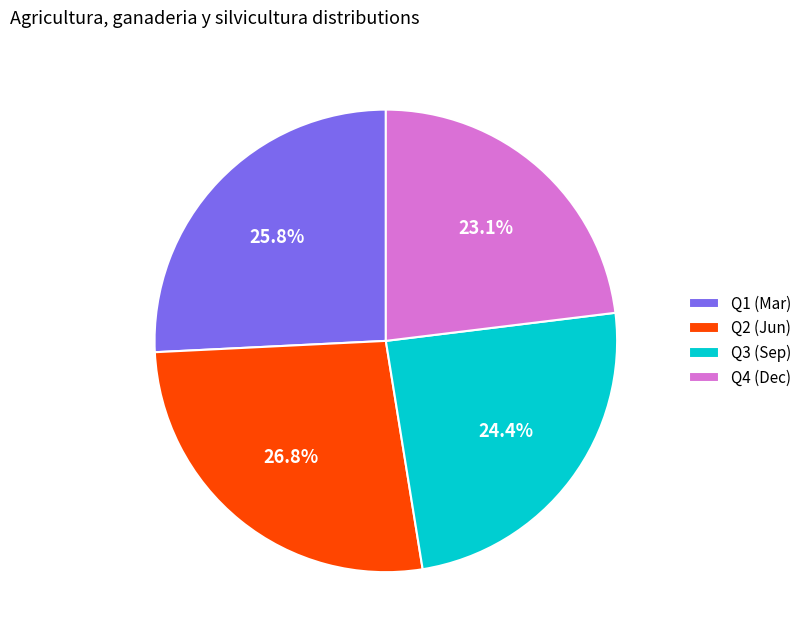

How many slices are in this pie chart?

4